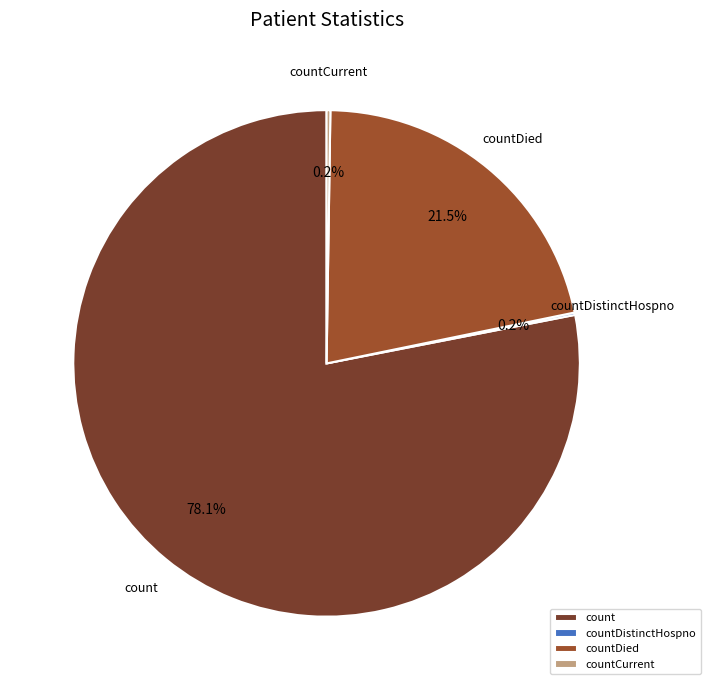

Does any single category account for the majority?

Yes